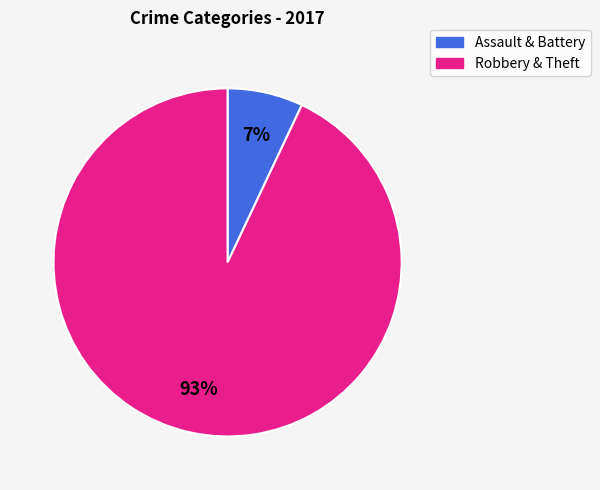

How many segments does this pie chart have?

2